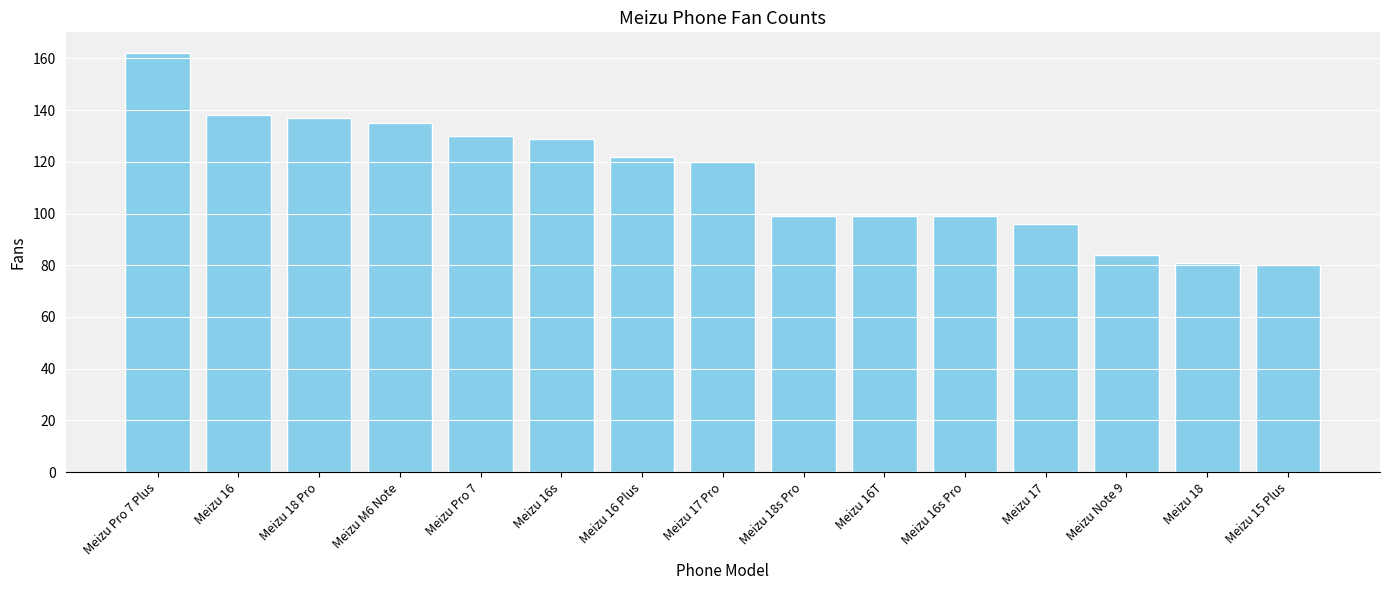

At which label does the data first exceed 120?

Meizu Pro 7 Plus